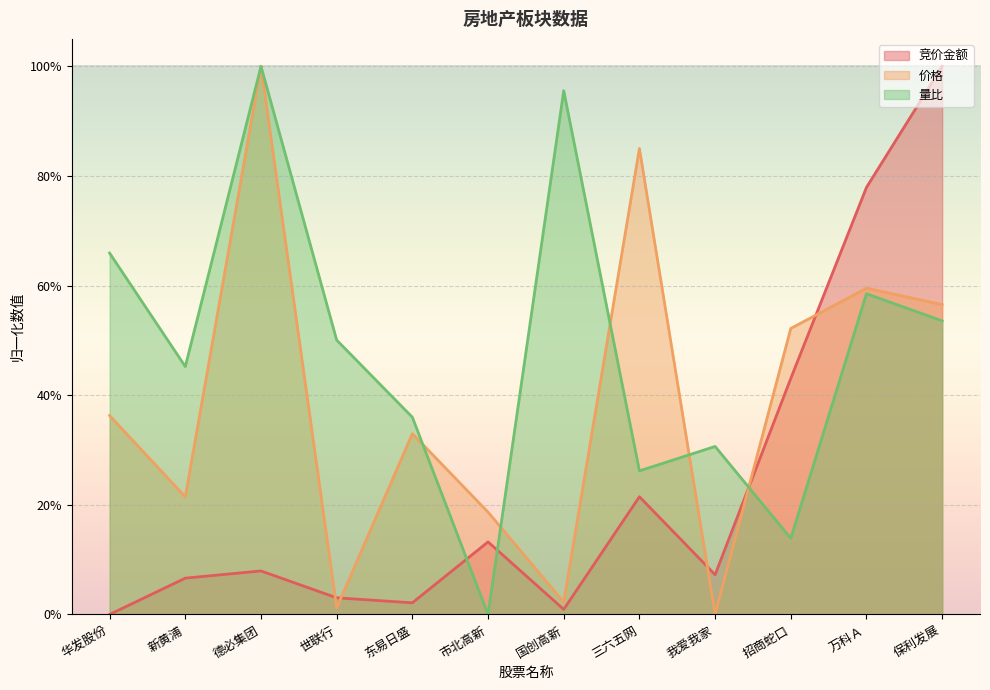

True or false: 价格 and 竞价金额 cross at least once.

True